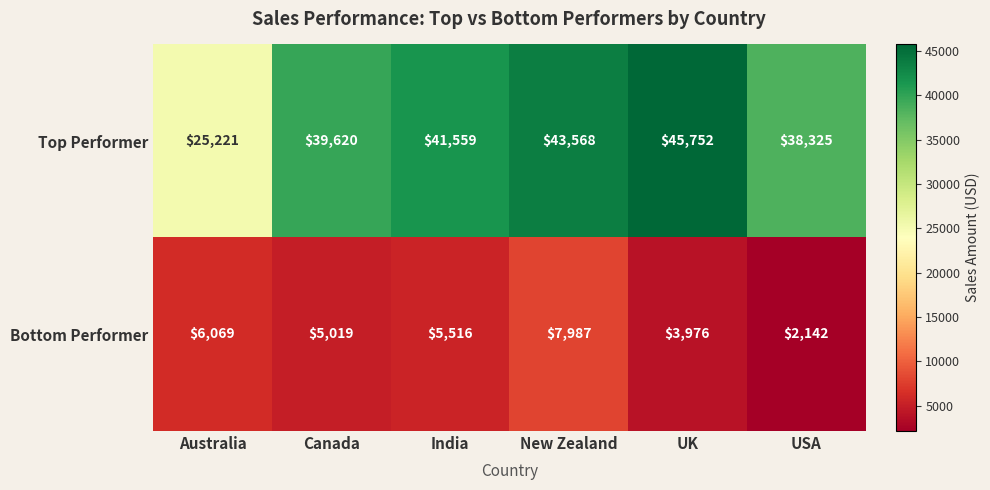

Which series has the largest total across all categories?

Top Performer